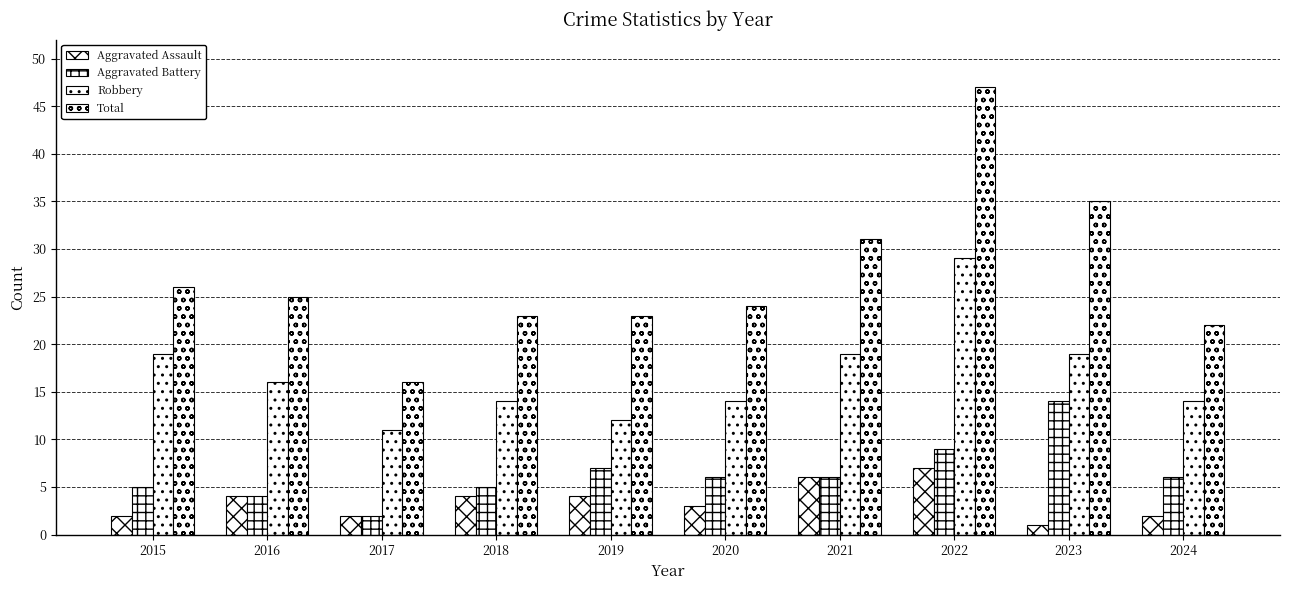

What is the sum of the Total values at 2016 and 2020?

49